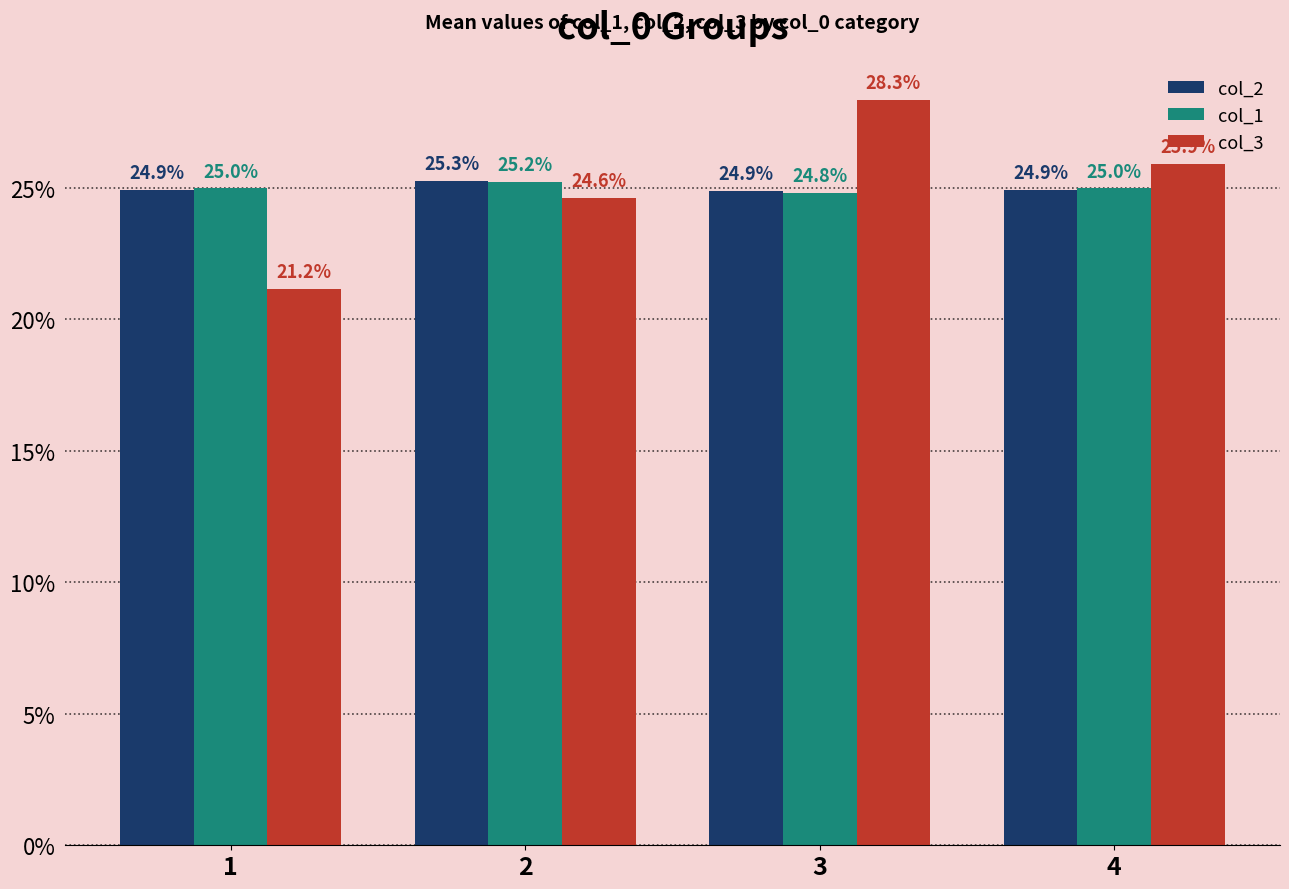

The col_1 series shows 16.5 at 4. True or false?

False